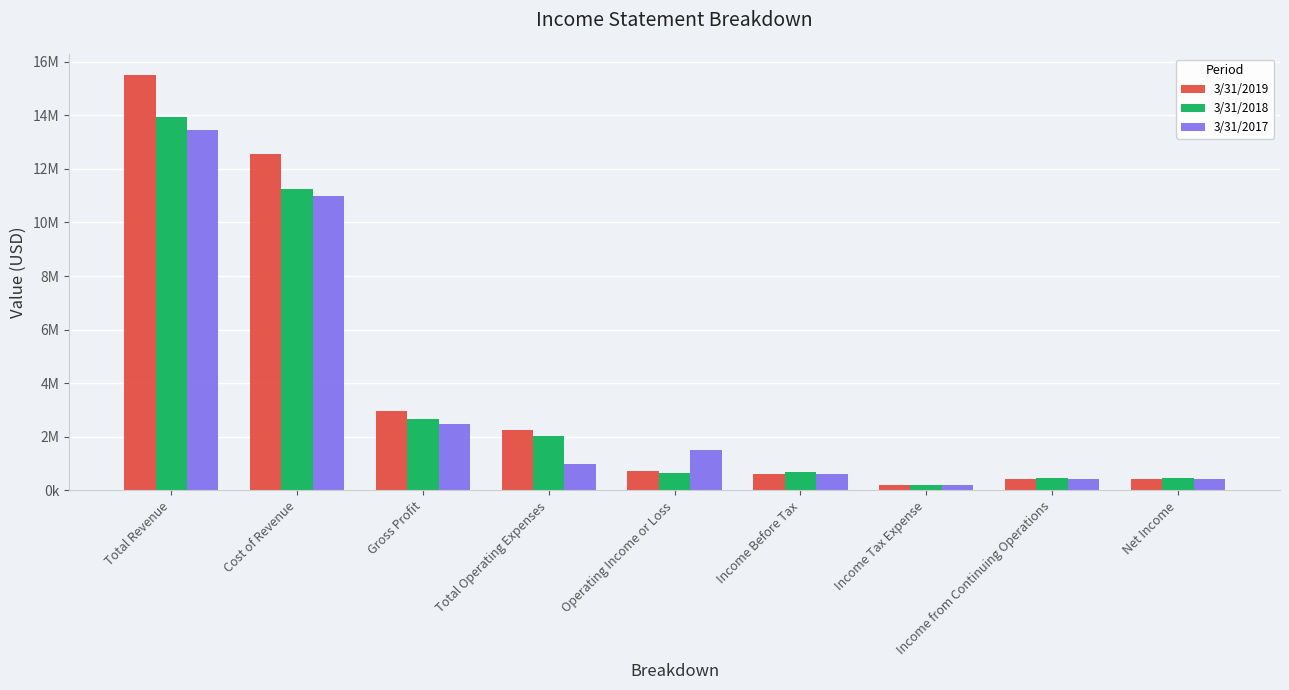

What are all the series names shown in the legend?

3/31/2019, 3/31/2018, 3/31/2017